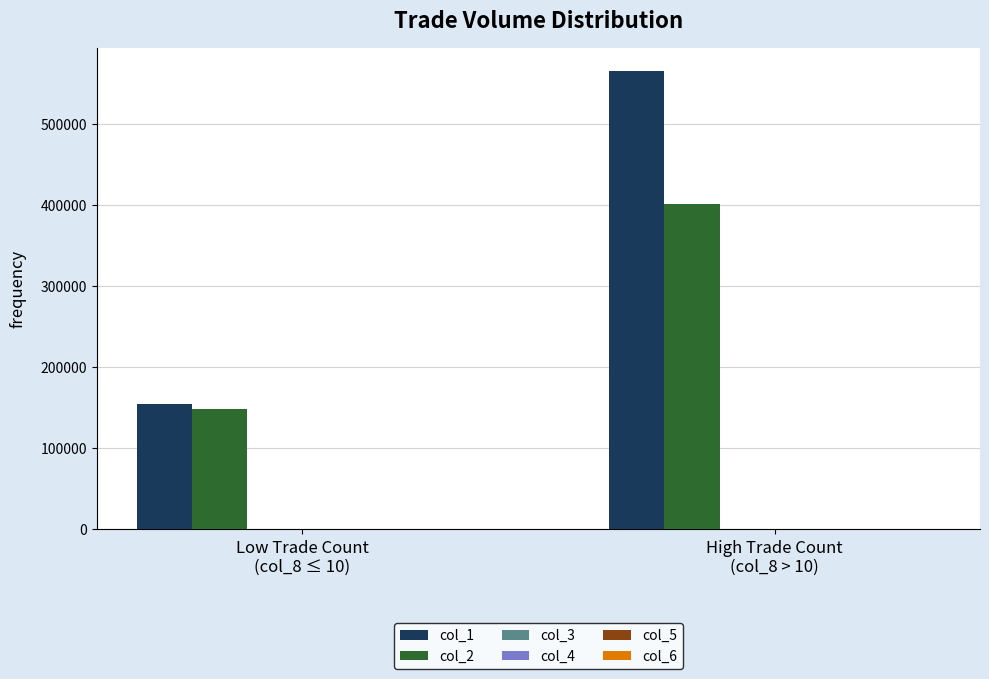

Which series has the largest total across all categories?

col_1